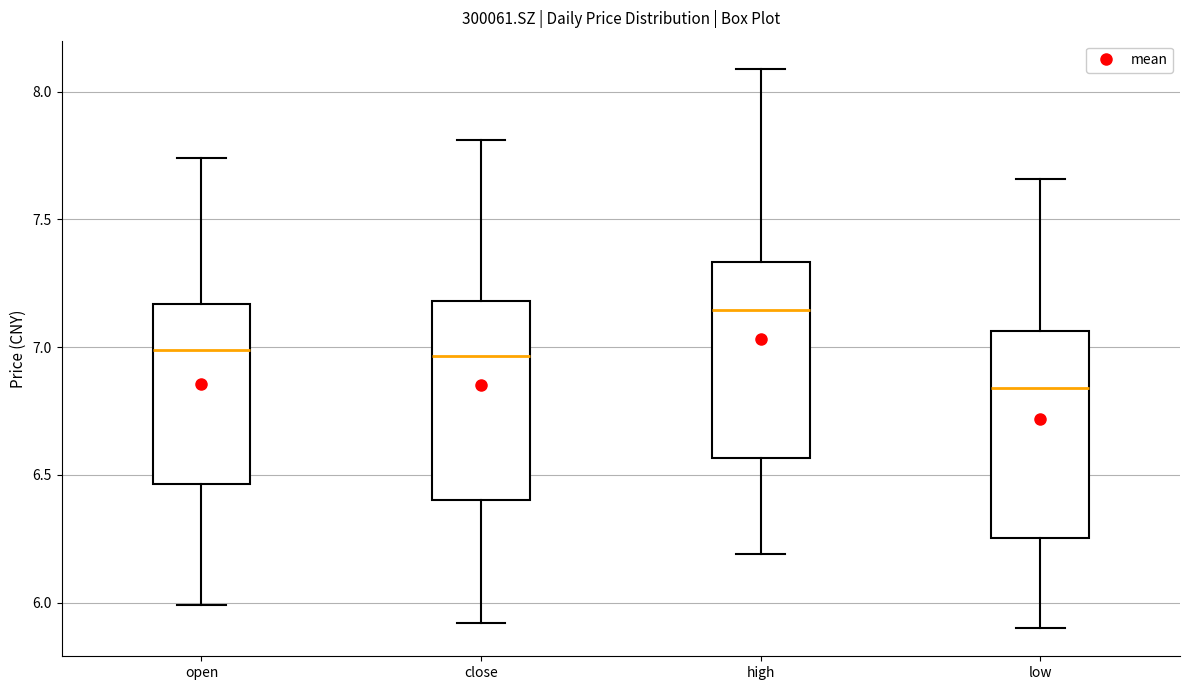

Reading left to right, read every box against the y-axis: the position of its median line, the range the box covers, and the ends of its whiskers. The values are not printed on the chart, so give them approximately, as read against the axis.

open: median 7.00, box 6.45 to 7.15, whiskers 6.00 to 7.75
close: median 6.95, box 6.40 to 7.20, whiskers 5.90 to 7.80
high: median 7.15, box 6.55 to 7.35, whiskers 6.20 to 8.10
low: median 6.85, box 6.25 to 7.05, whiskers 5.90 to 7.65